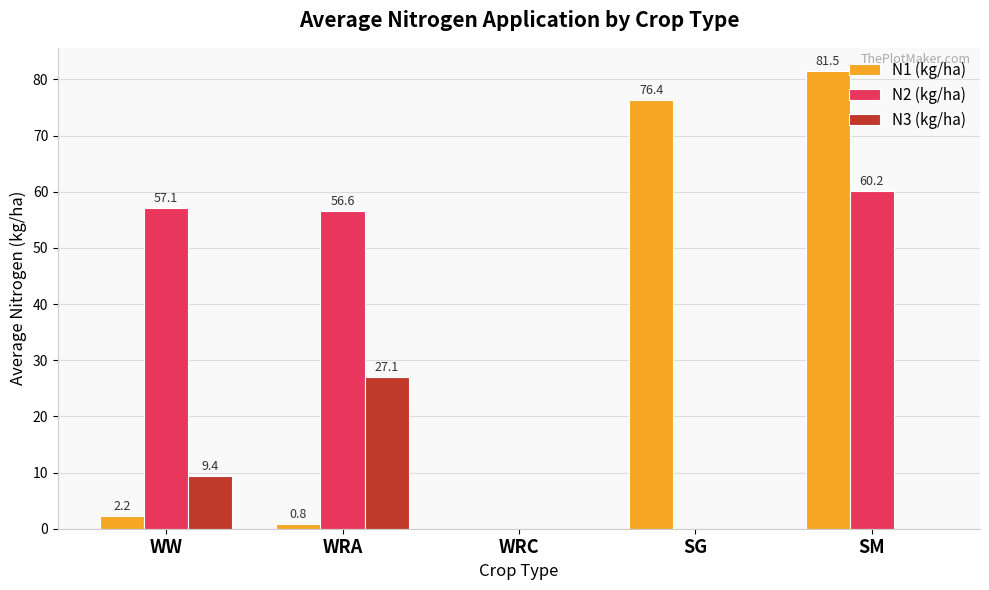

Is the value of N1 (kg/ha) at SM greater than the value of N2 (kg/ha) at WW?

Yes